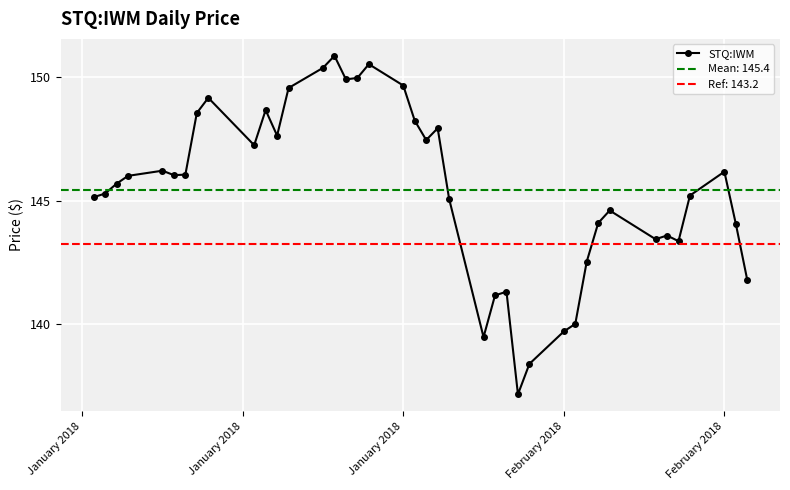

How many values are below 146?

20